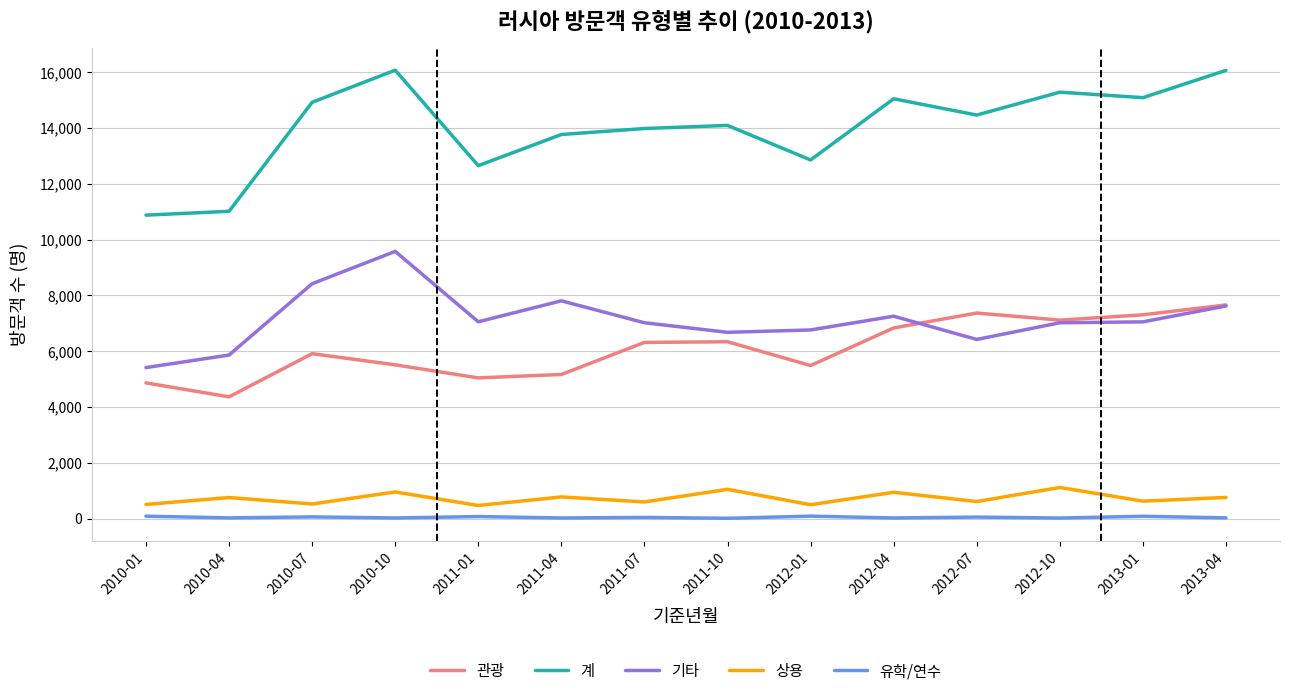

Is the value of 상용 at 2011-04 greater than the value of 유학/연수 at 2011-10?

Yes